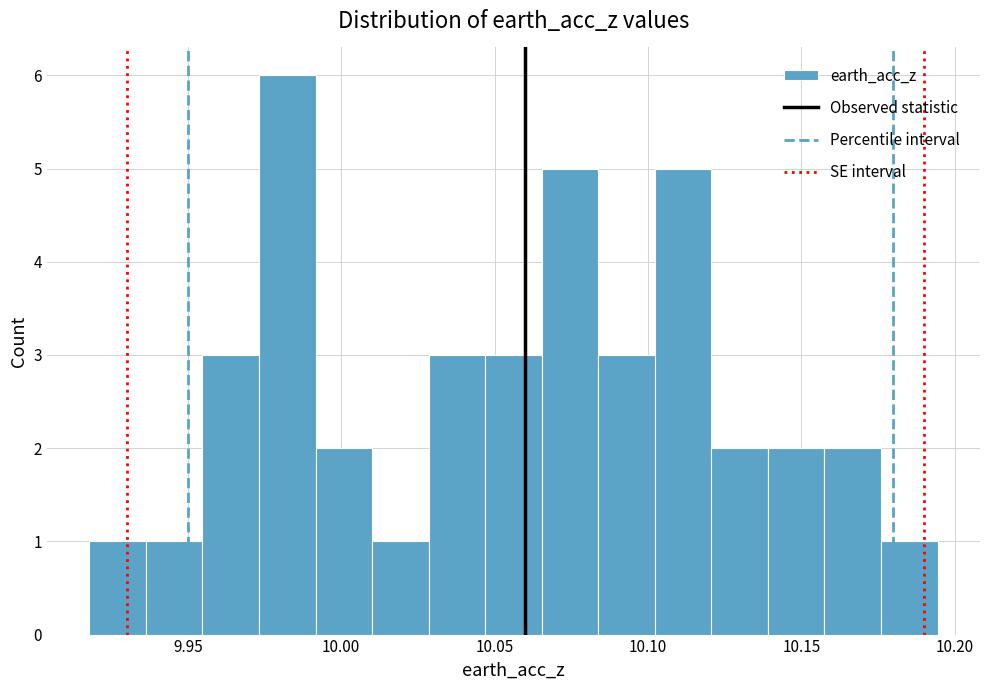

Read against the x-axis, roughly where is the centre of the tallest bar?

9.980